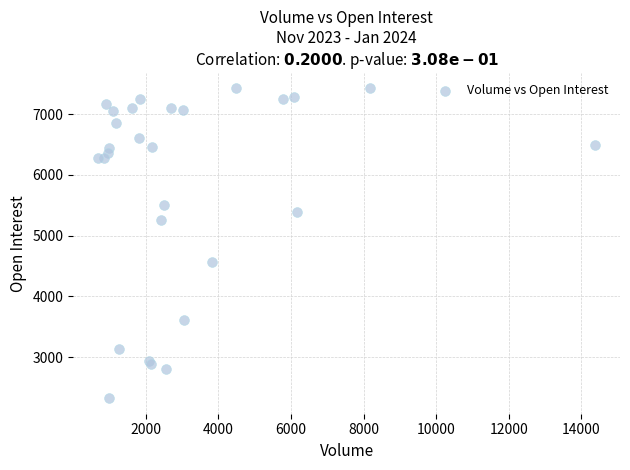

What Y value in the scatter plot is closest to 4873?

4562